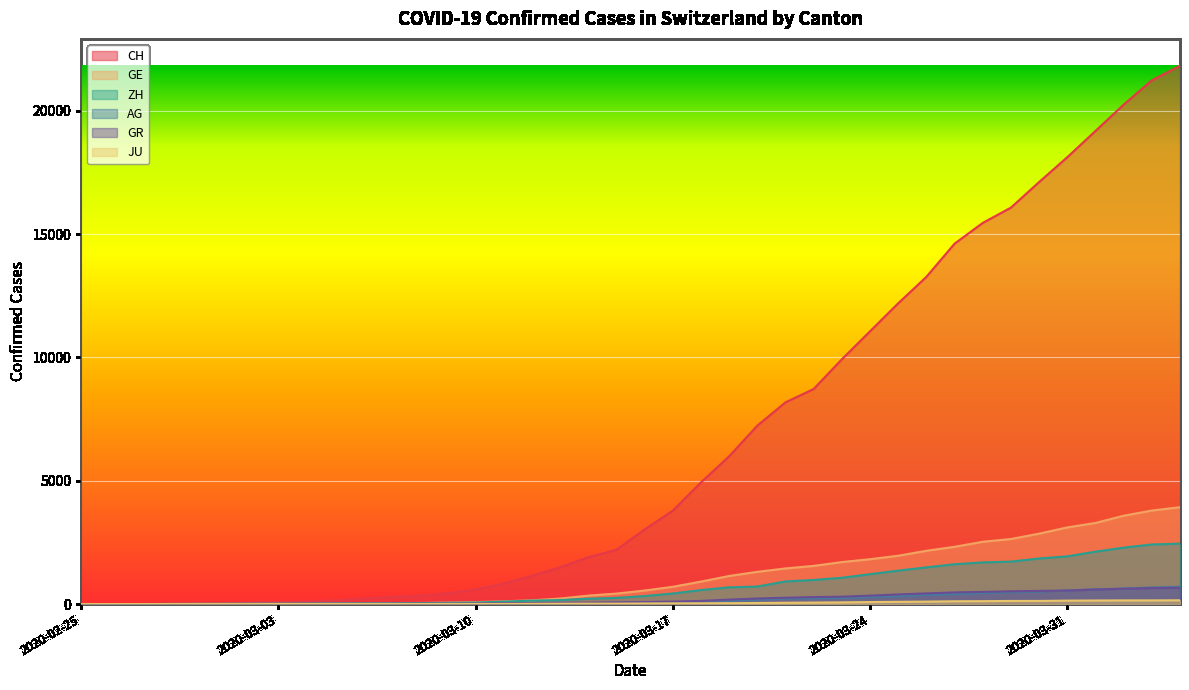

What is the total value across all series at 2020-02-26?

9